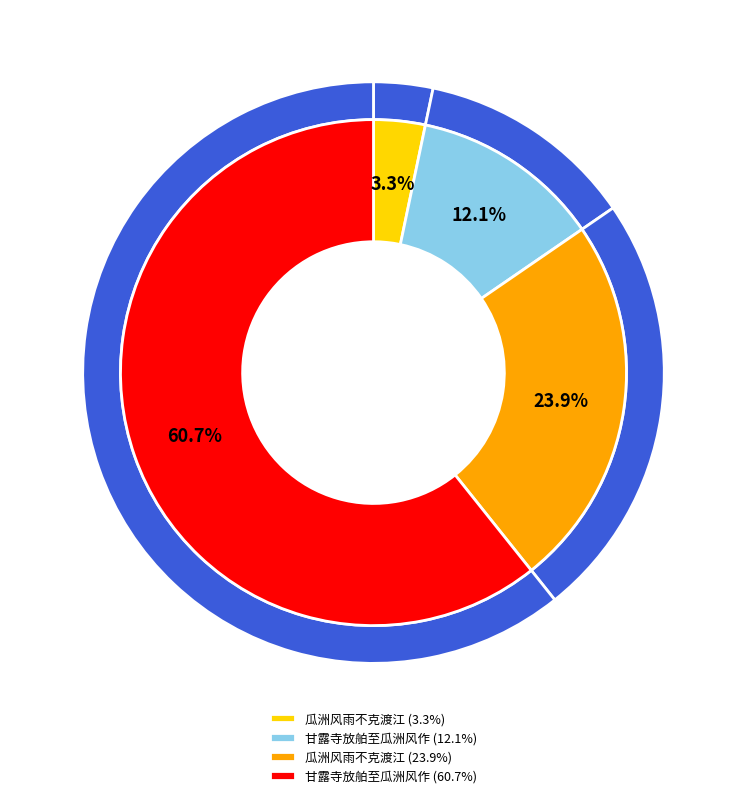

Is there any slice that represents more than half of the pie?

Yes